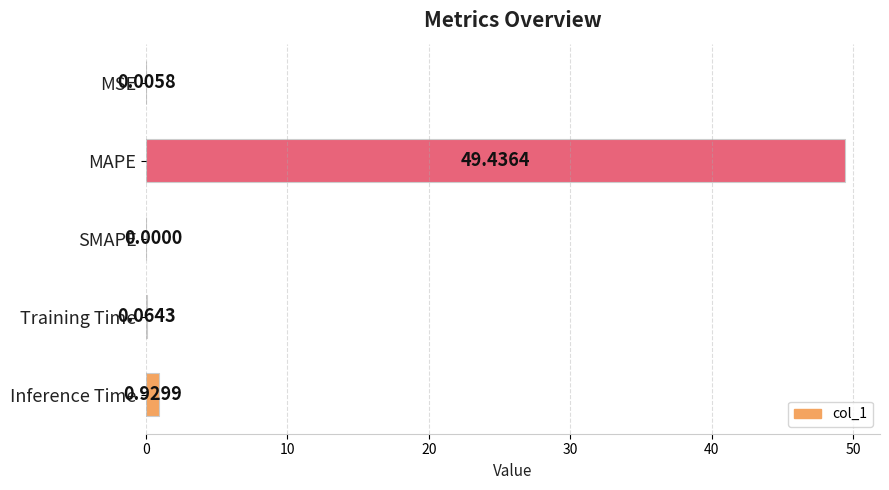

At which label is the value closest to 24?

Inference Time